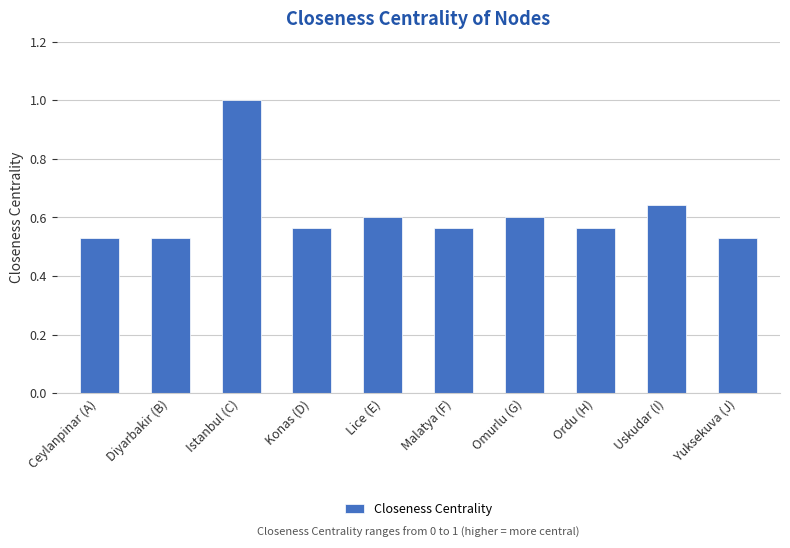

What is the sum of all values?

6.1